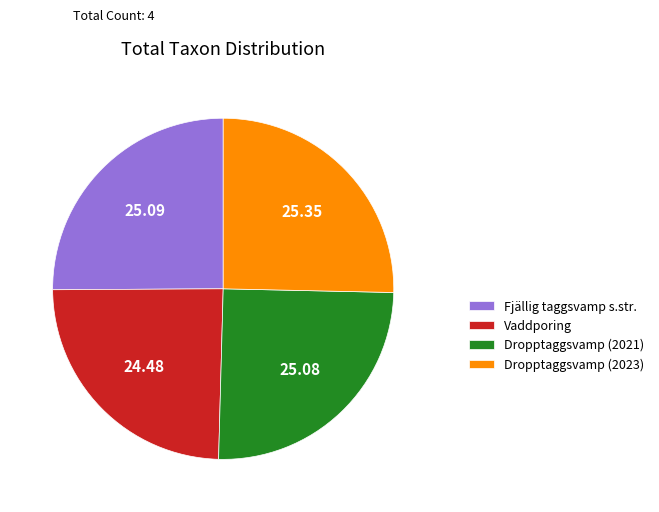

Which slice is the smallest?

Vaddporing